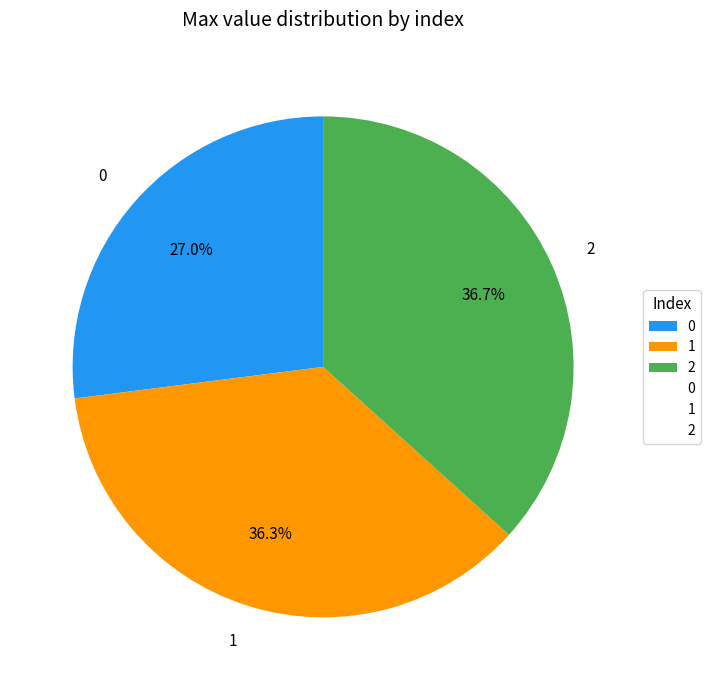

Combined, what portion of the pie is 0 and 2?

63.7%